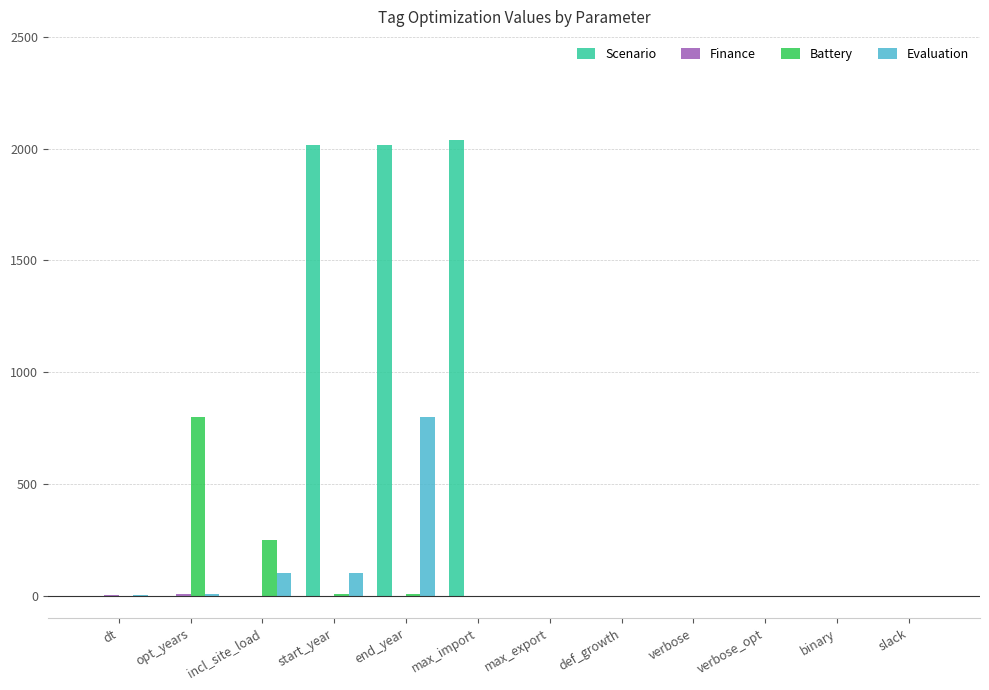

Are the bars horizontal?

No